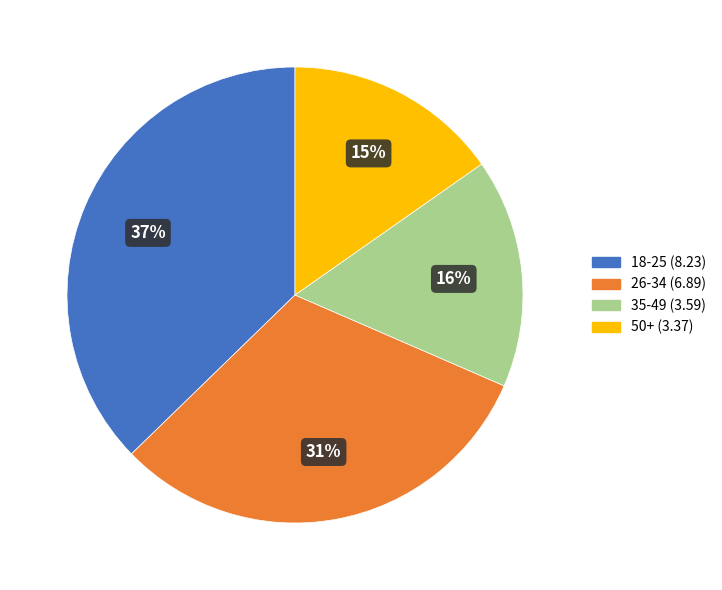

Which has a higher value, 50+ or 26-34?

26-34